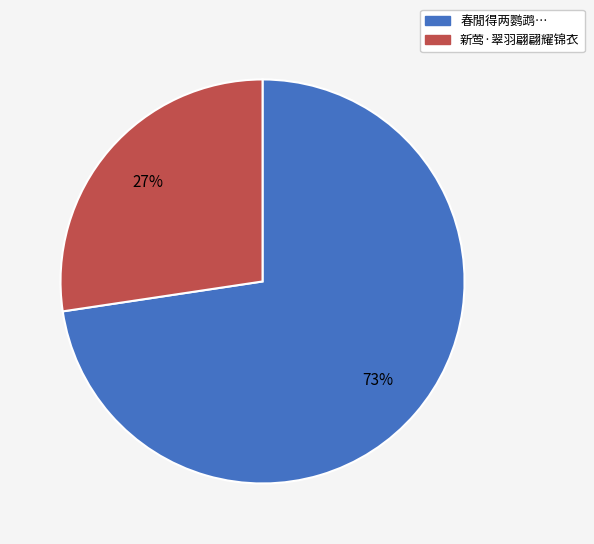

Does any single category account for the majority?

Yes